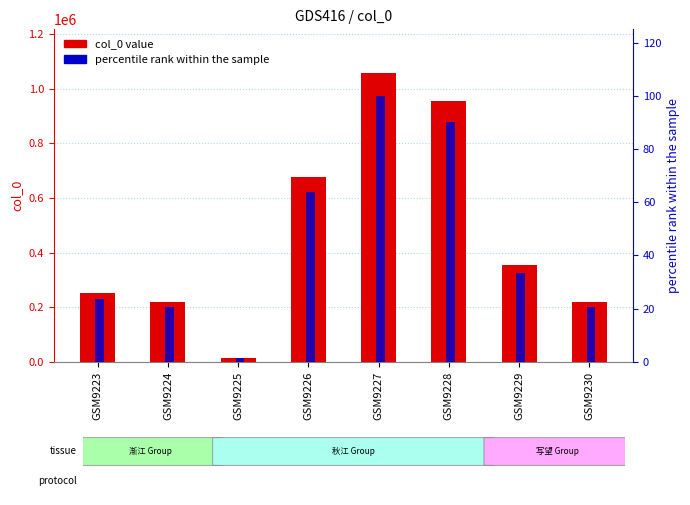

What is the lowest value of the col_0 value series?

14268.0